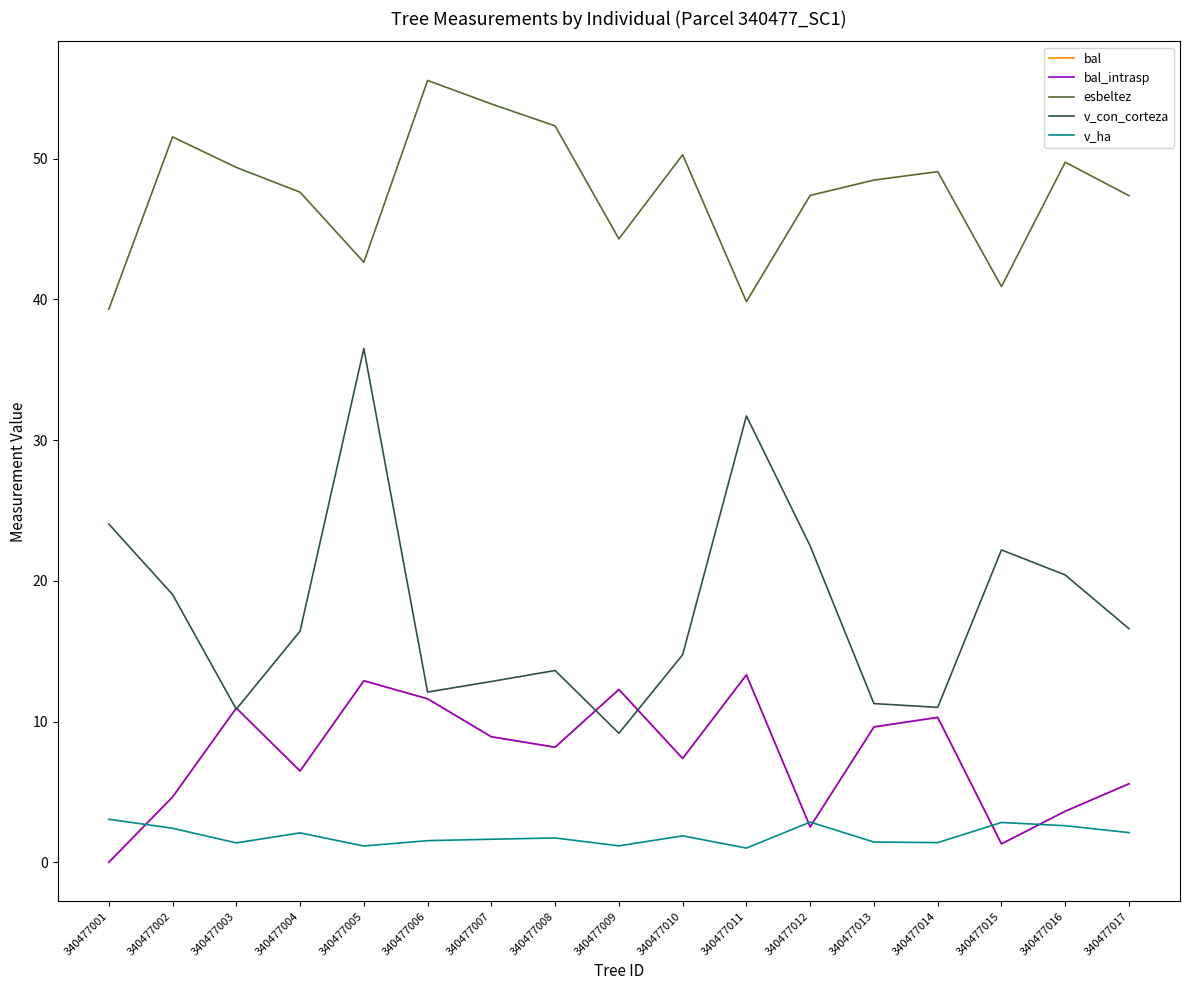

Is the value of bal_intrasp at 340477016 greater than the value of bal at 340477011?

No